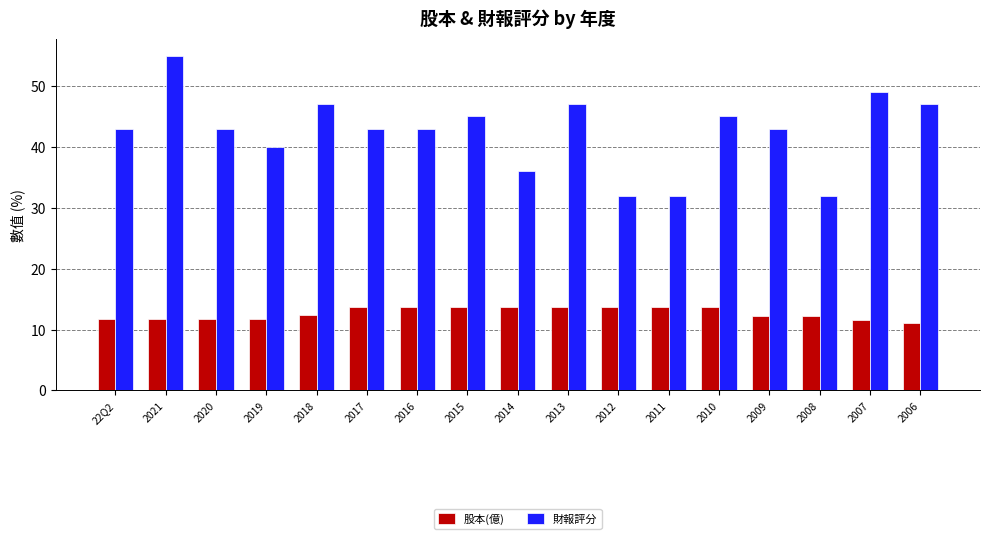

Which series has the widest spread of values?

財報評分